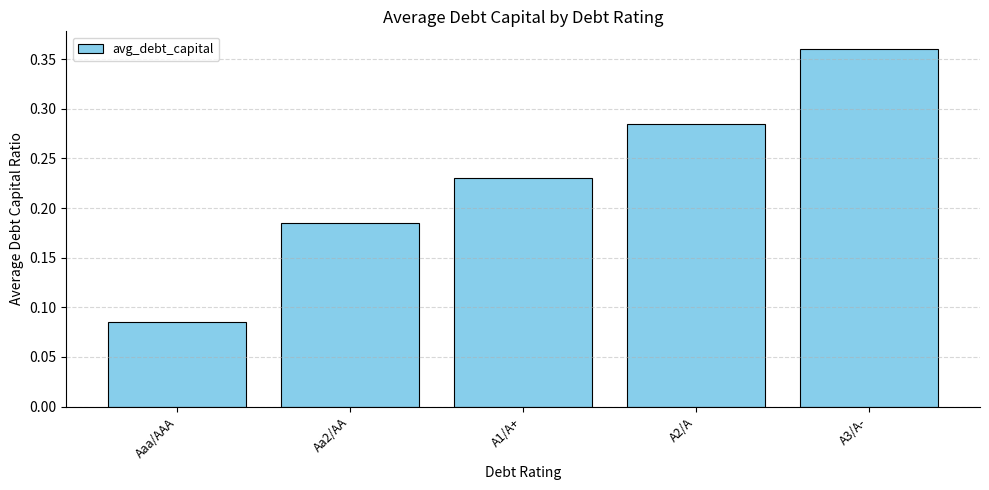

What position from the left is A1/A+?

3